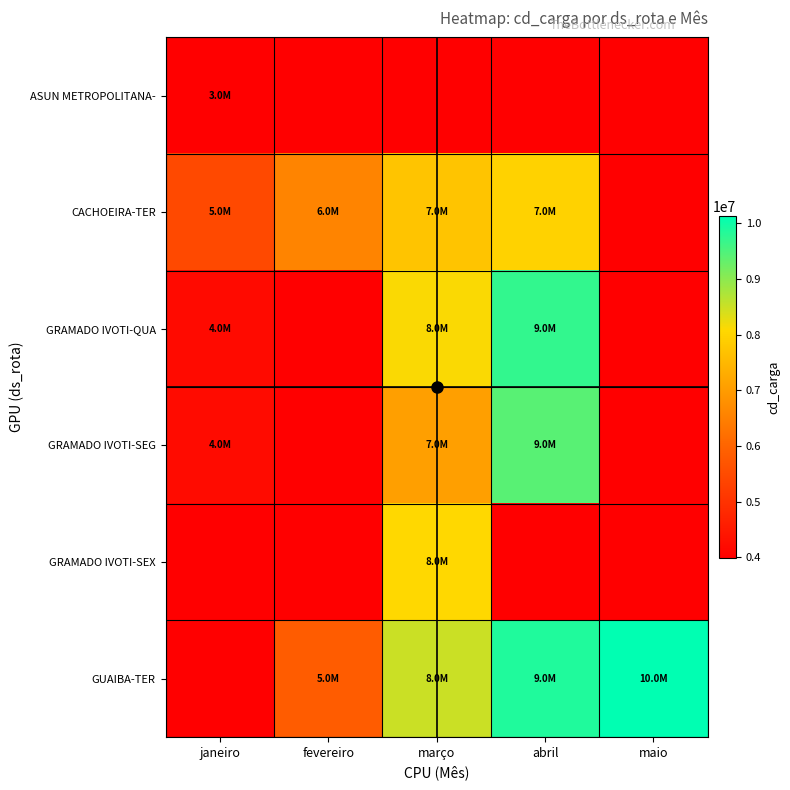

List the labels in order of ASUN METROPOLITANA- value, smallest first.

janeiro, fevereiro, março, abril, maio